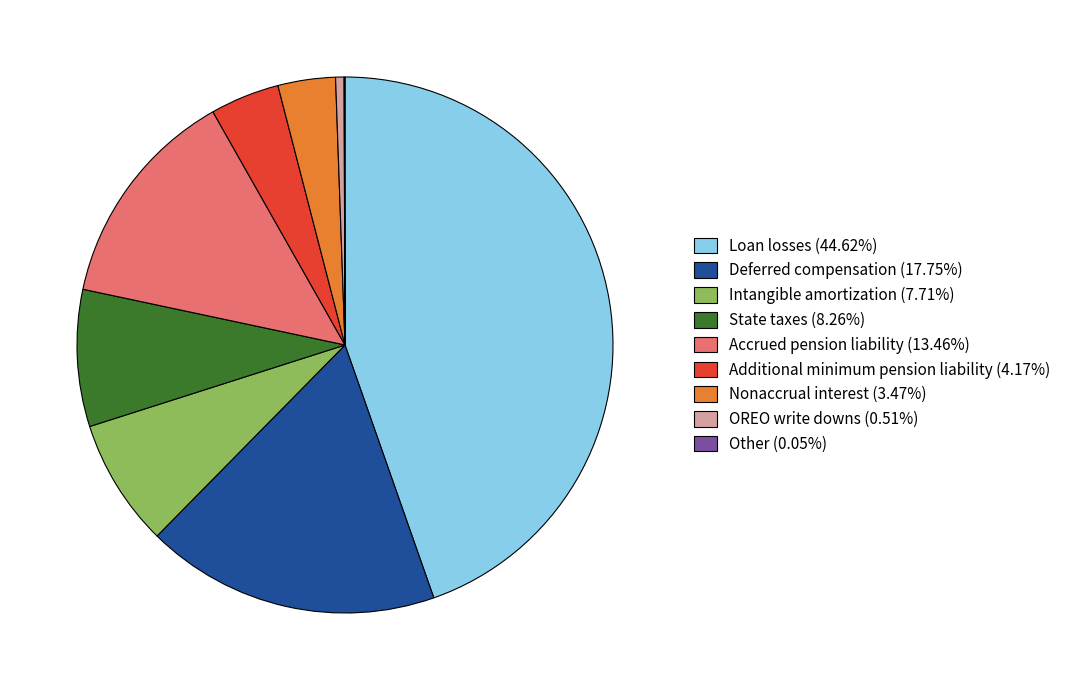

Approximately how many times larger is the value at Loan losses (44.62%) compared to Accrued pension liability (13.46%)?

3.3